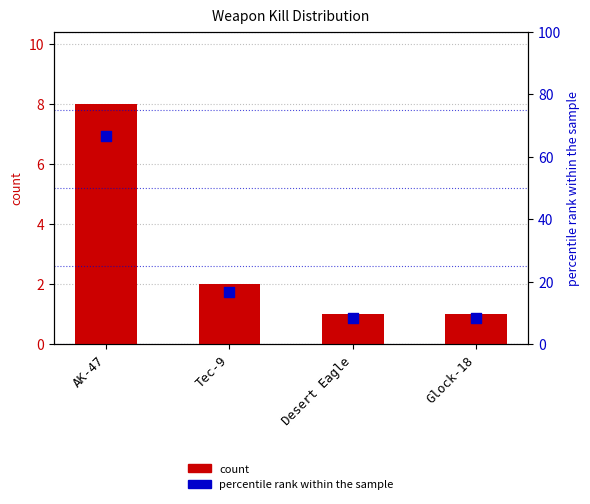

What is the total value across all series at Tec-9?

18.7